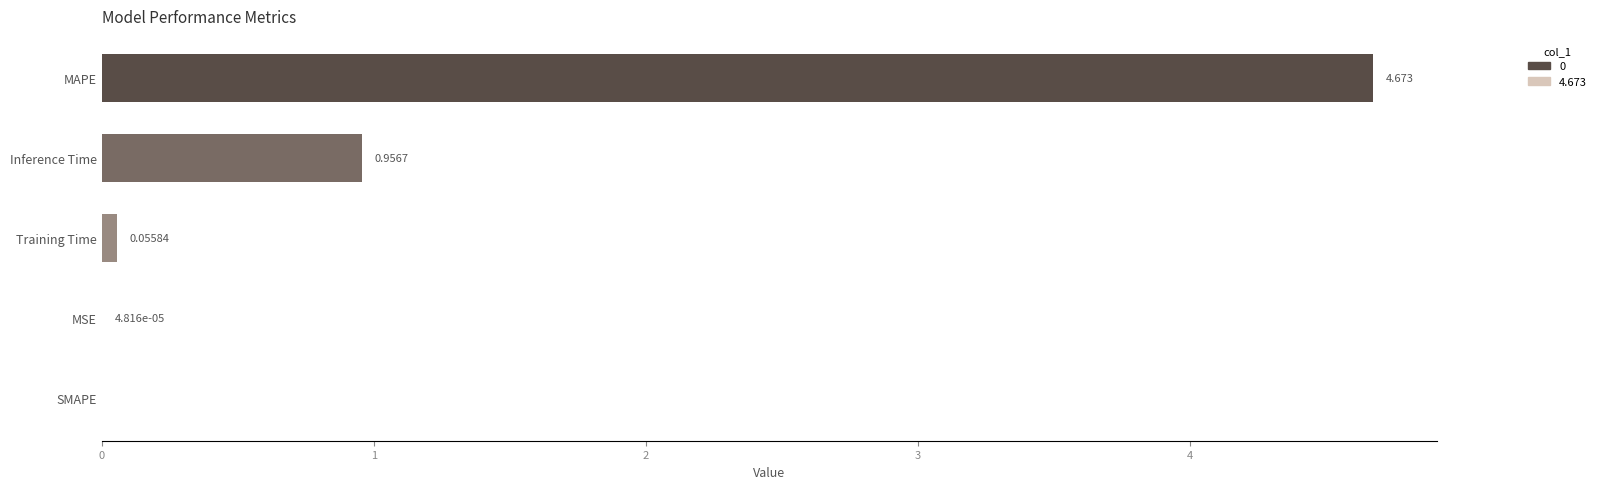

Which label corresponds to the largest value in the chart?

MAPE